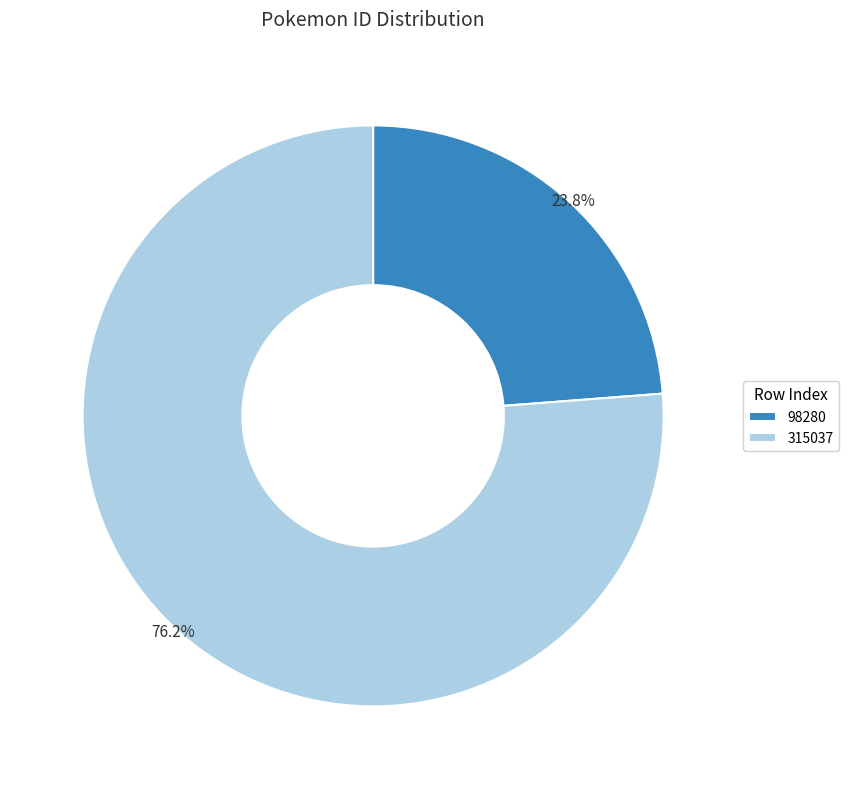

What percentage do 315037 and 98280 together represent?

100.0%